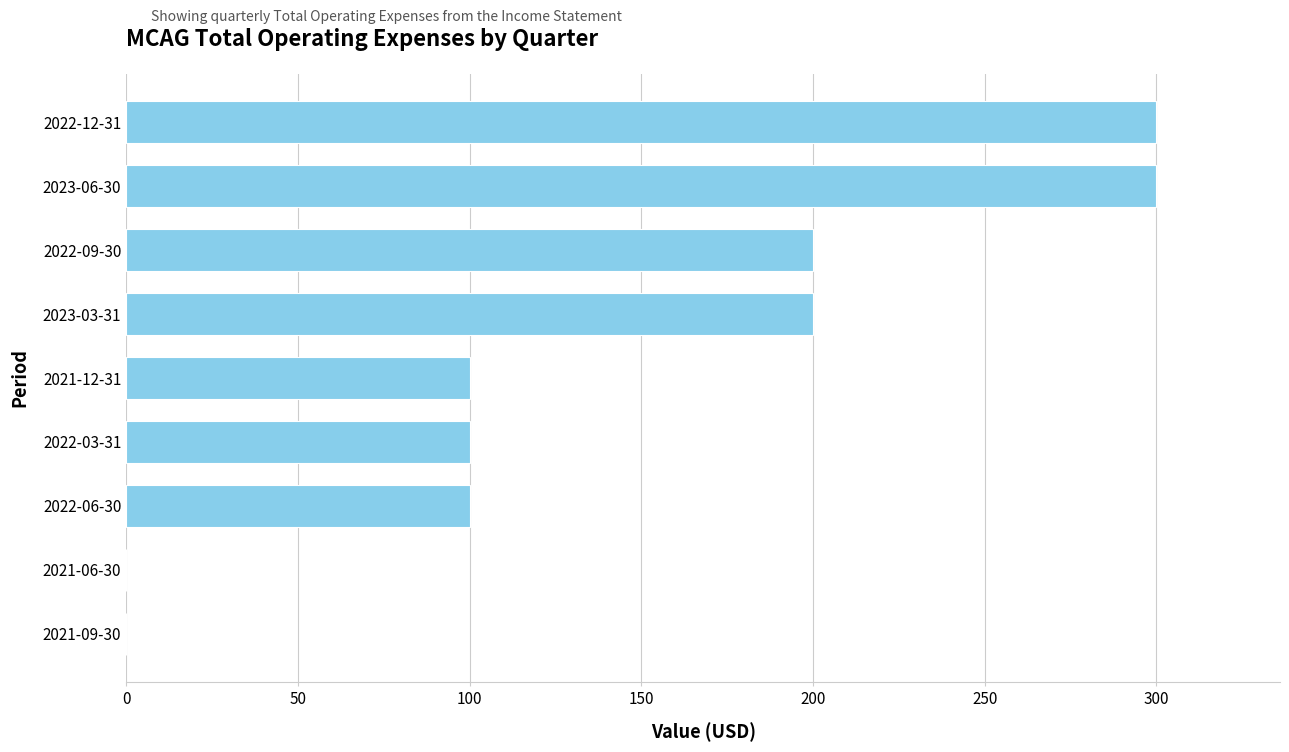

Count the number of data series in this chart.

1